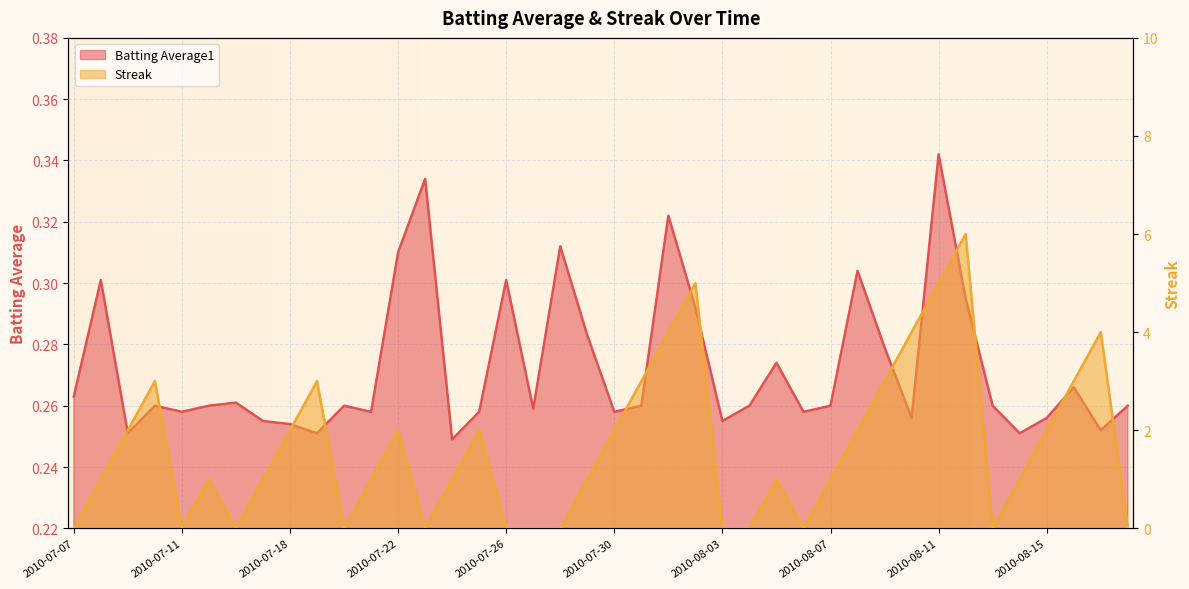

At how many categories does at least one series exceed 4?

3